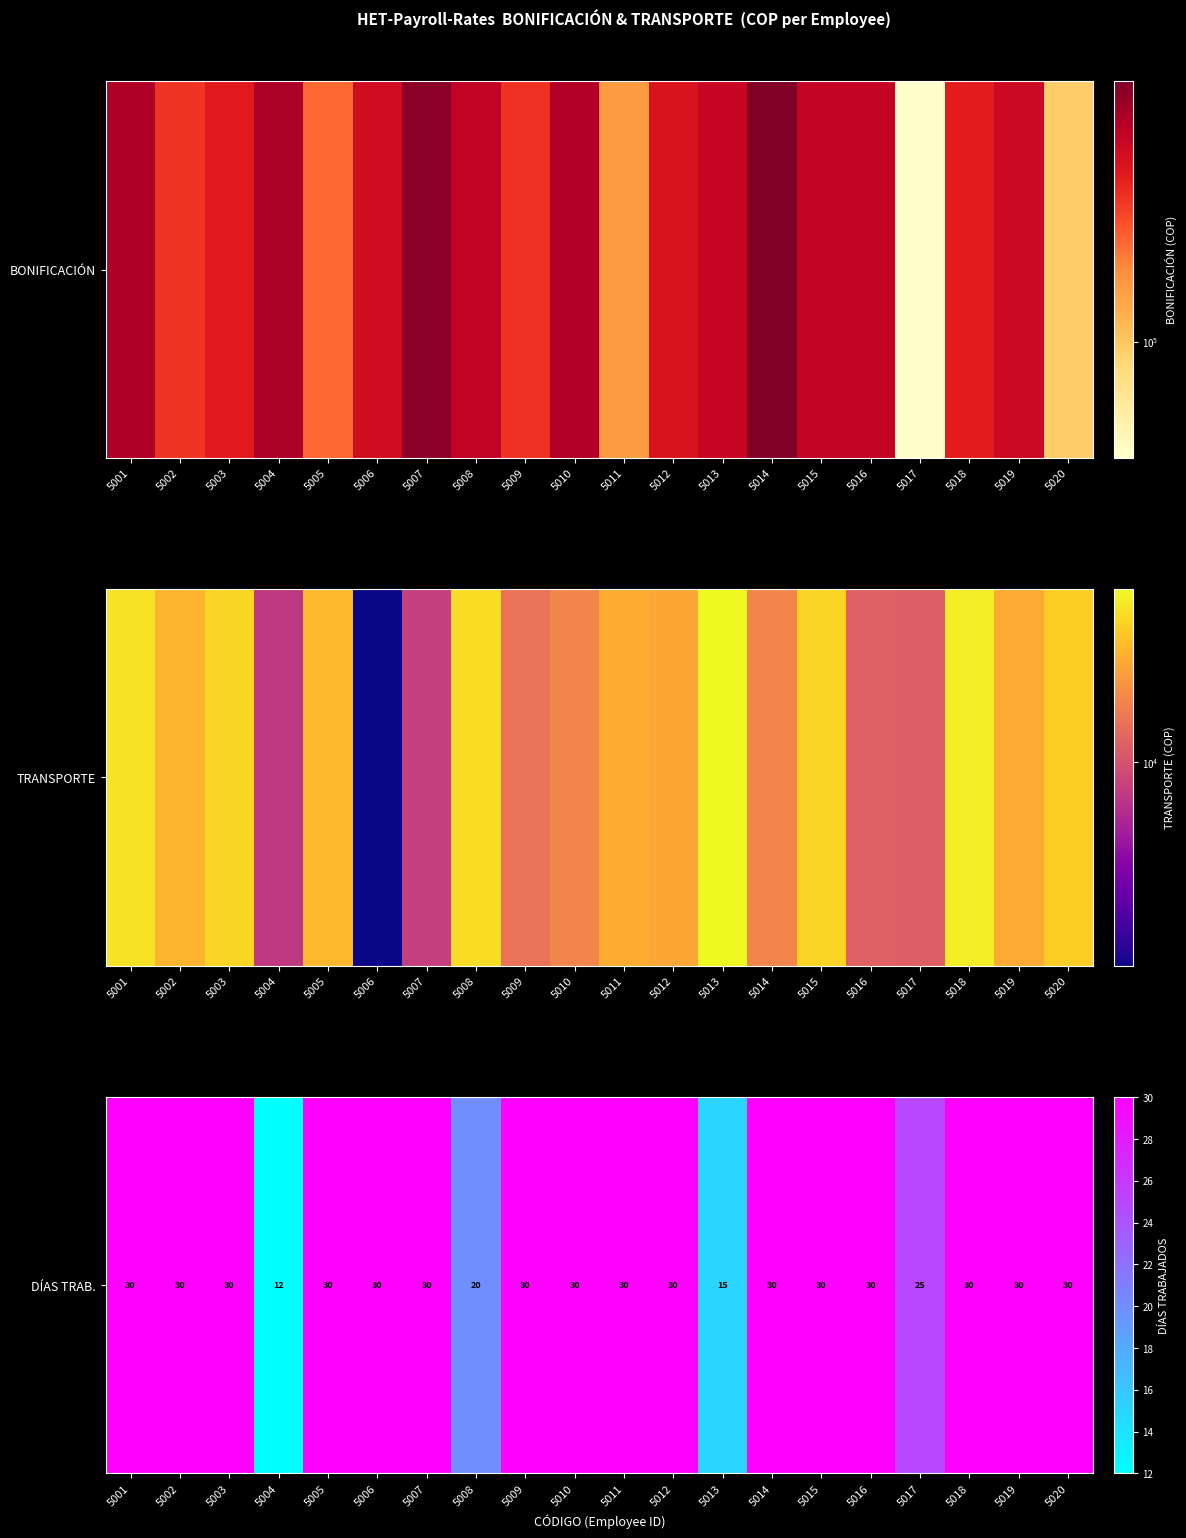

What is the sum of the values at 5005 and 5013?

45